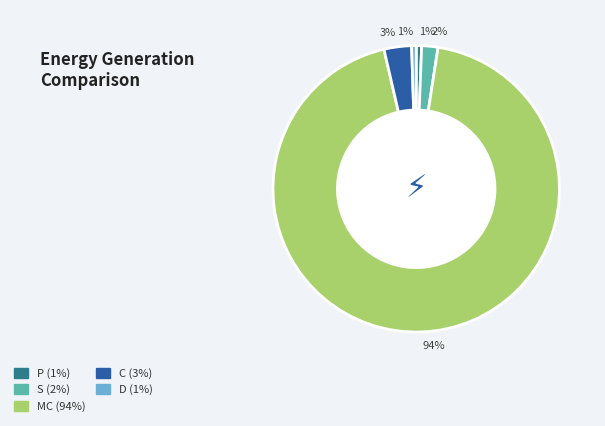

Which category has the biggest portion of the pie?

MC